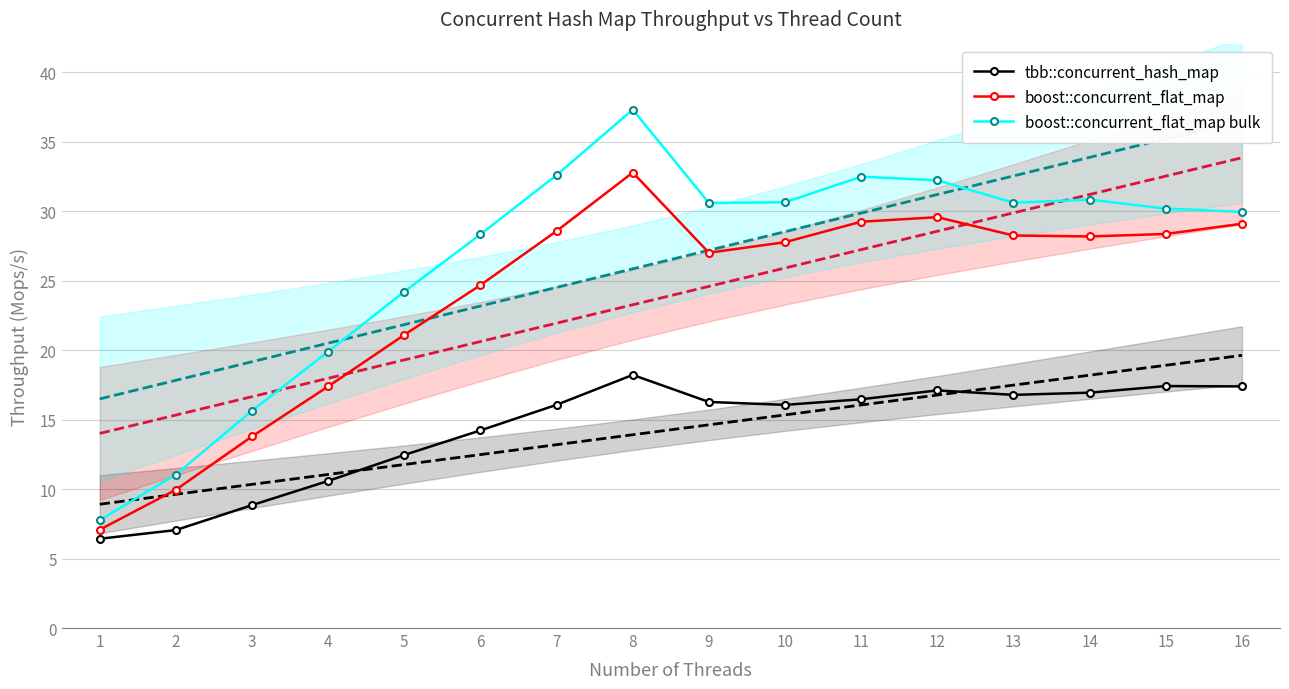

List the labels in order of tbb::concurrent_hash_map value, smallest first.

1, 2, 3, 4, 5, 6, 10, 7, 9, 11, 13, 14, 12, 16, 15, 8